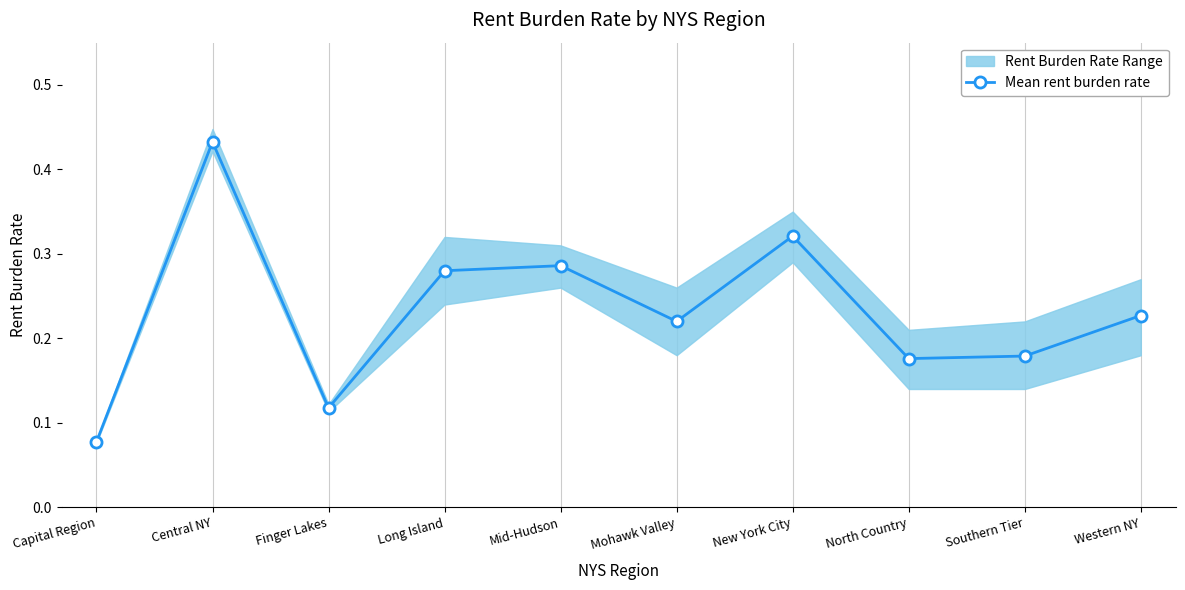

Reading right to left, extract all data points from this chart.

Western NY=0.2	Southern Tier=0.2	North Country=0.2	New York City=0.3	Mohawk Valley=0.2	Mid-Hudson=0.3	Long Island=0.3	Finger Lakes=0.1	Central NY=0.4	Capital Region=0.1